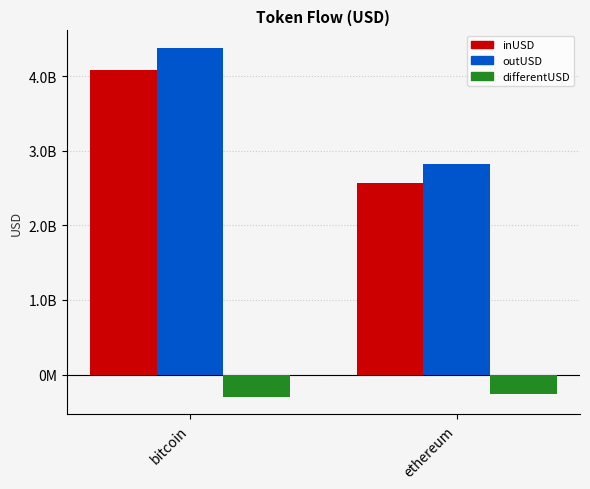

What is the average value of the inUSD series?

3322267221.6